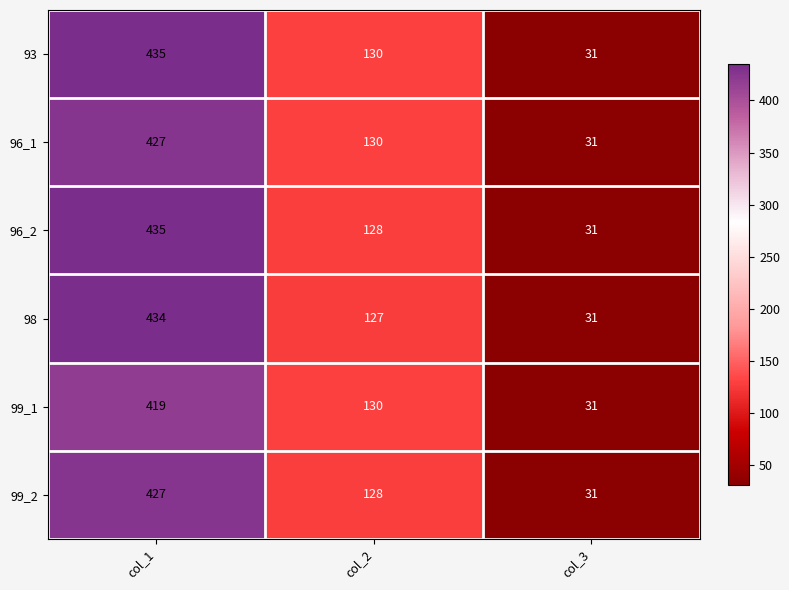

At which category is the sum across all series the highest?

col_1